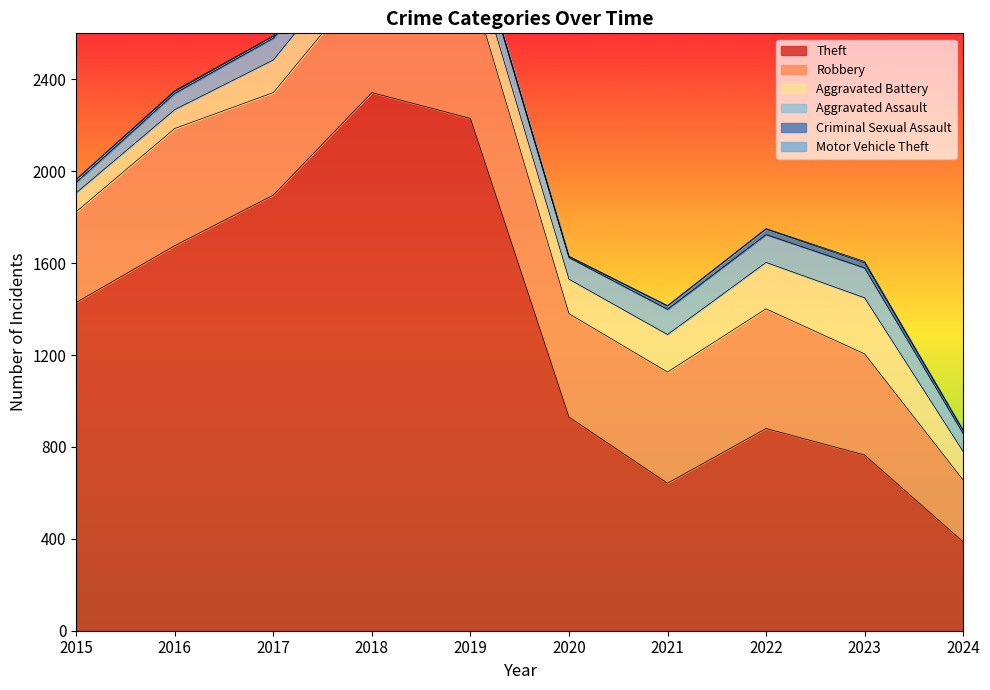

At which category is the sum across all series the highest?

2018